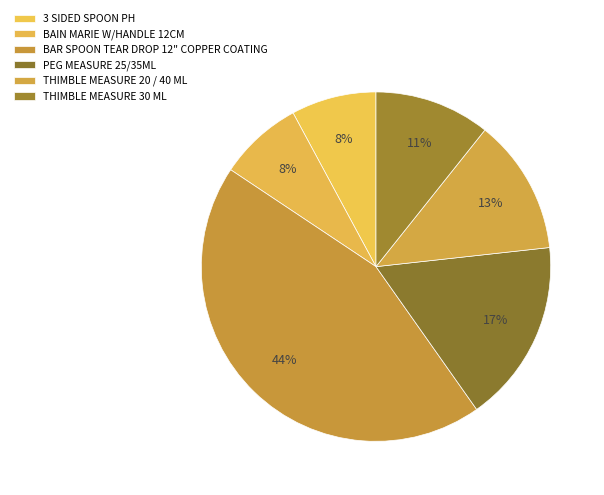

To the nearest percent, what is the difference between the largest and smallest slice percentages?

36%